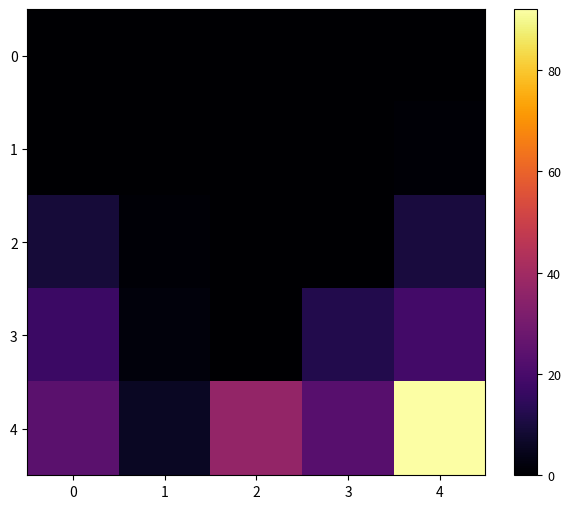

What is the greatest value displayed?

92